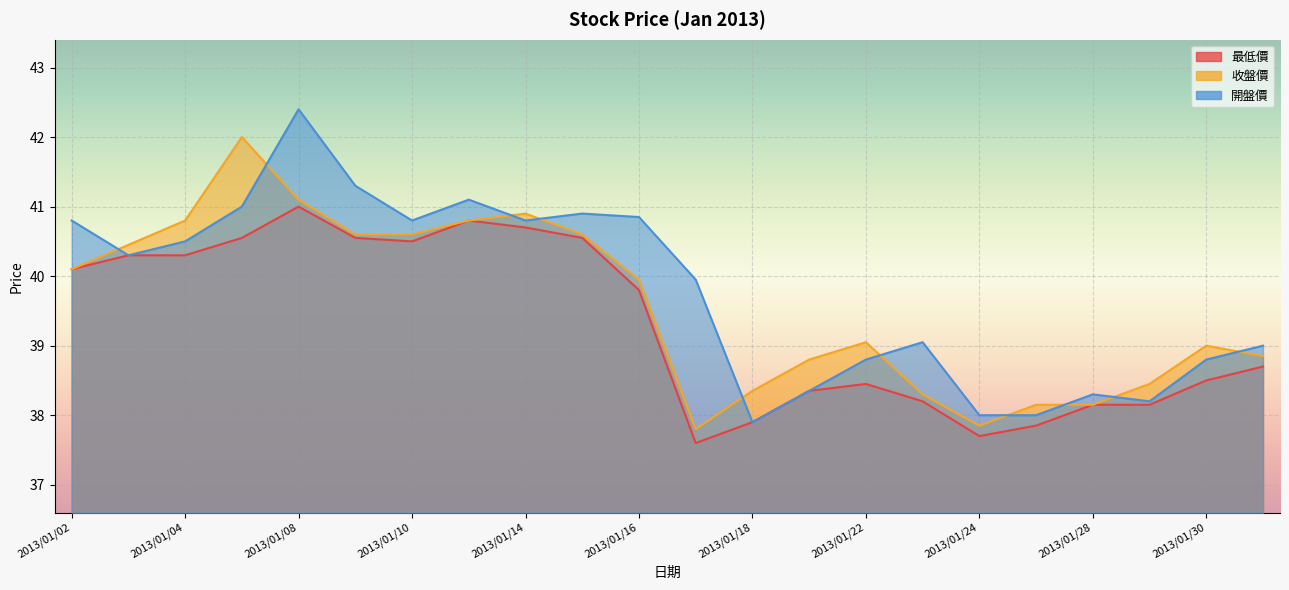

The 最低價 series shows 40.3 at 2013/01/03. True or false?

True